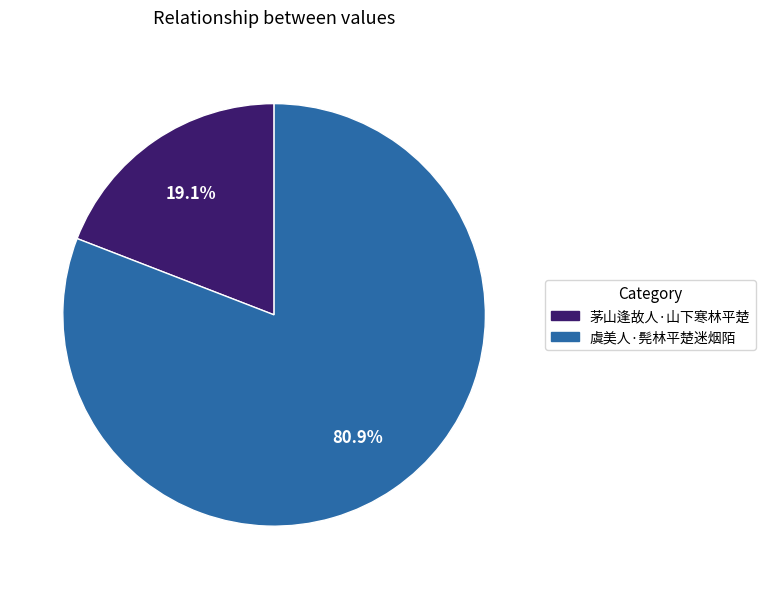

Count the number of slices in the pie.

2